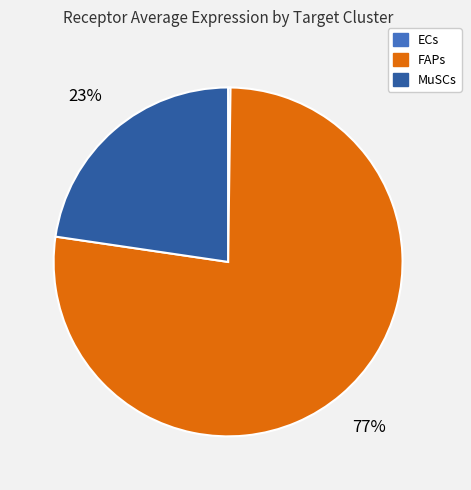

Which slice is the largest?

FAPs